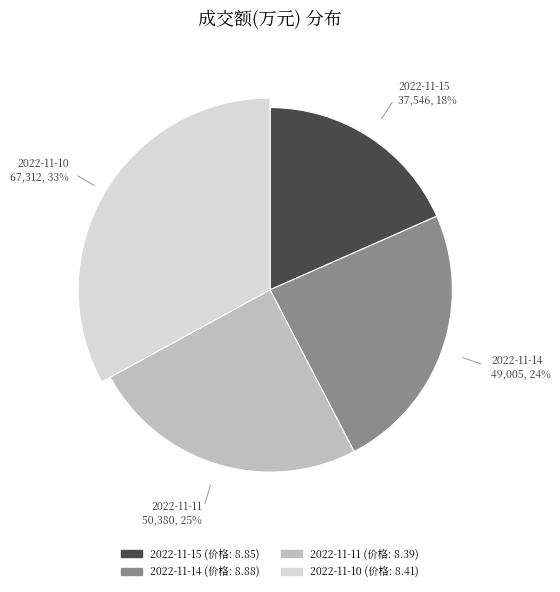

Is 2022-11-14 the majority of the pie?

No